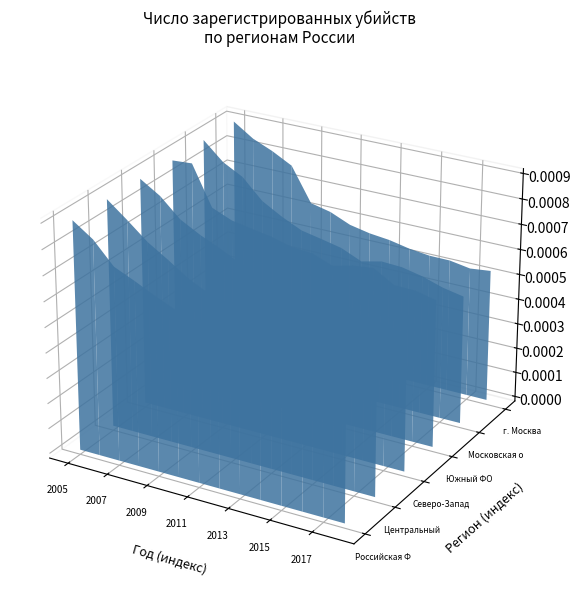

Does the chart display data point markers on the line(s)?

No